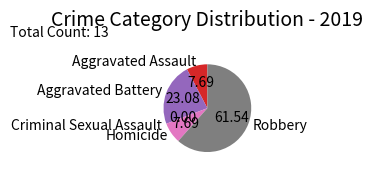

True or false: Homicide accounts for 8% of the total.

True